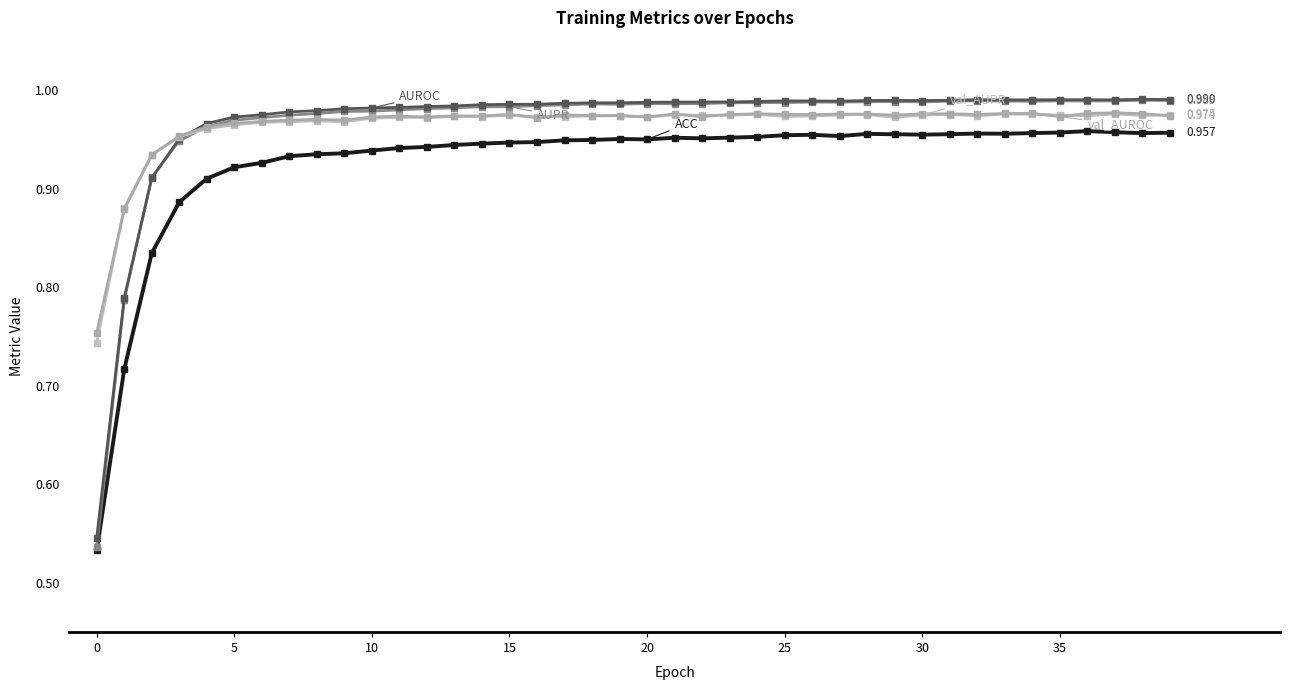

At which category is the sum across all series the highest?

37